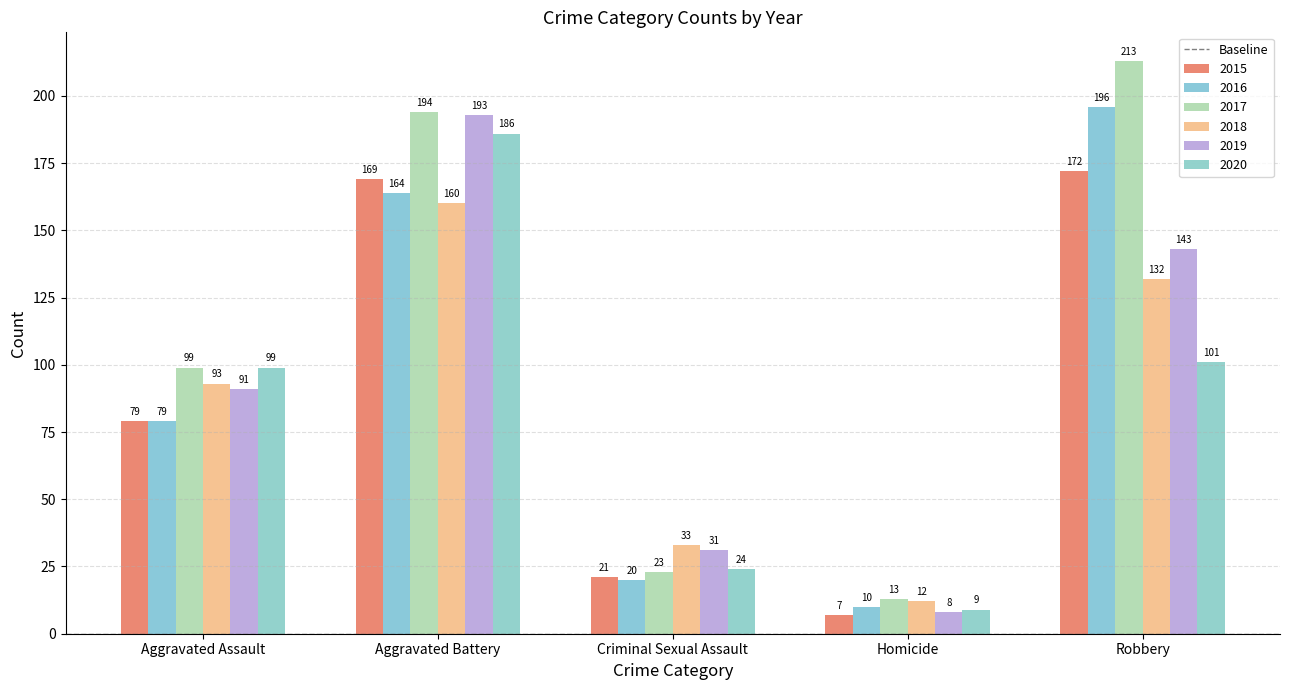

What is the average value of the 2020 series?

84